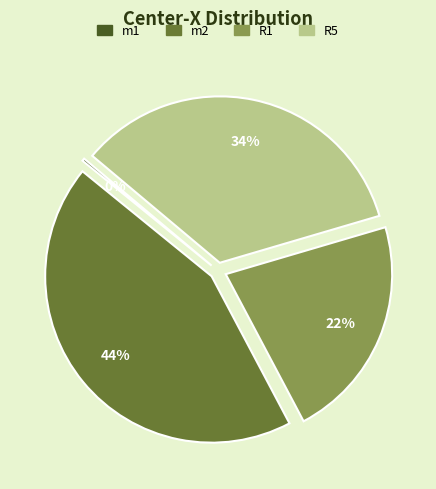

To the nearest percent, what portion does m2 represent?

44%